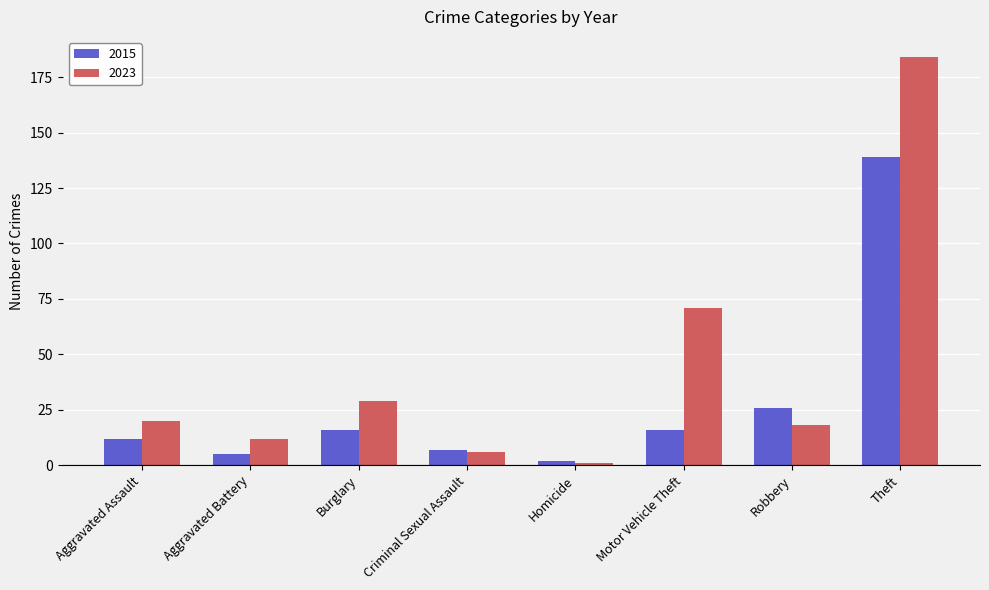

Which series has the widest spread of values?

2023